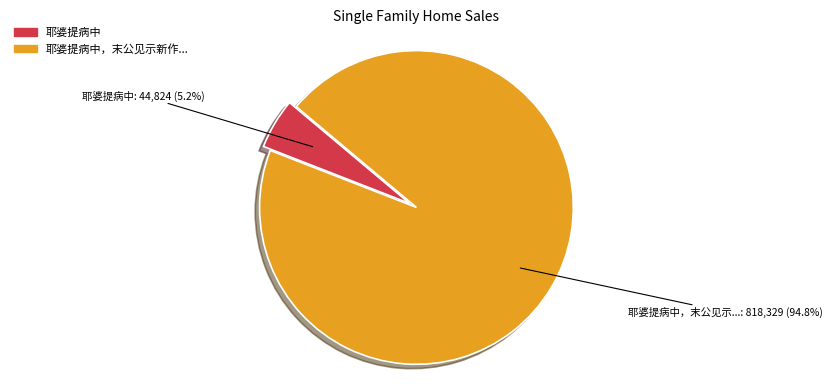

Is there any slice that represents more than half of the pie?

Yes